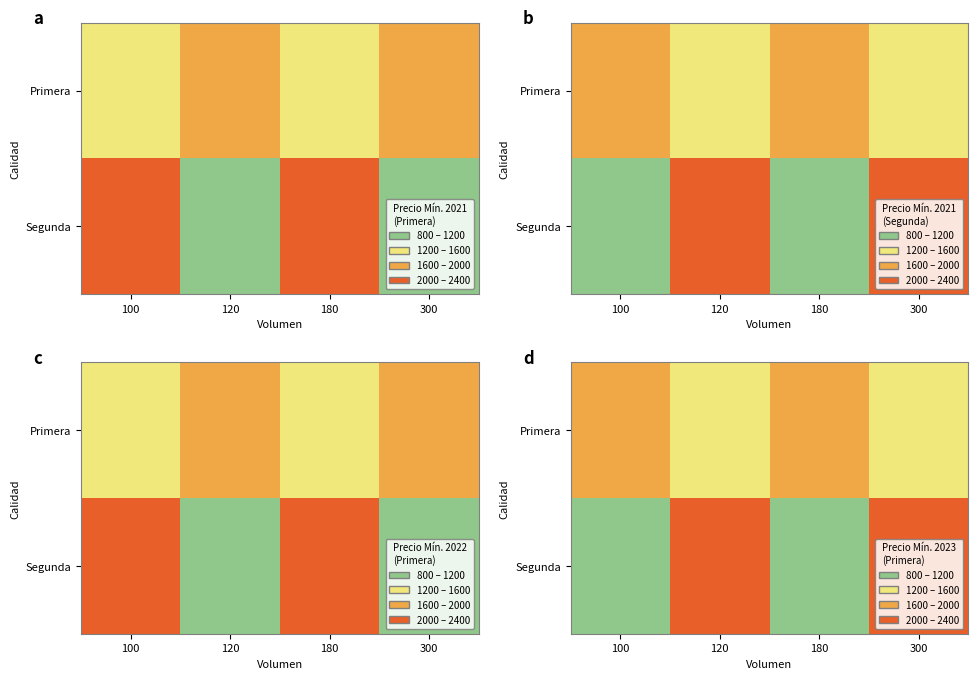

What is the difference between the maximum and minimum values in the Segunda series?

1000